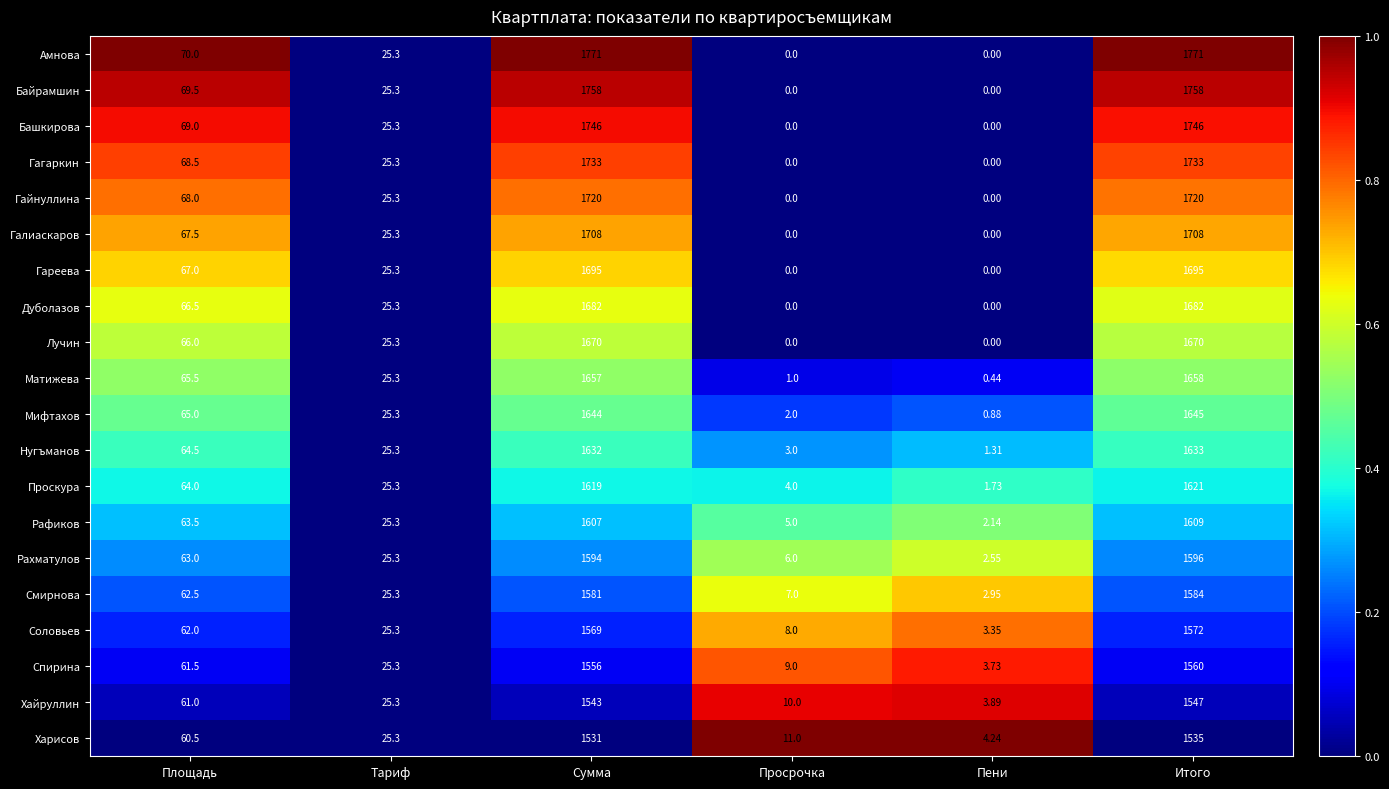

Which series has the largest total across all categories?

Амнова